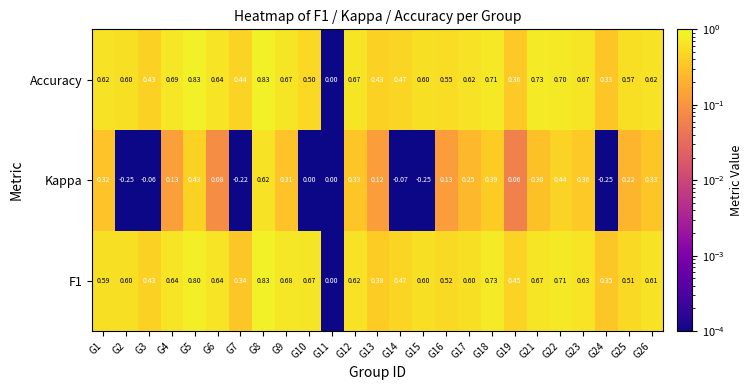

Which series has the largest total across all categories?

Accuracy